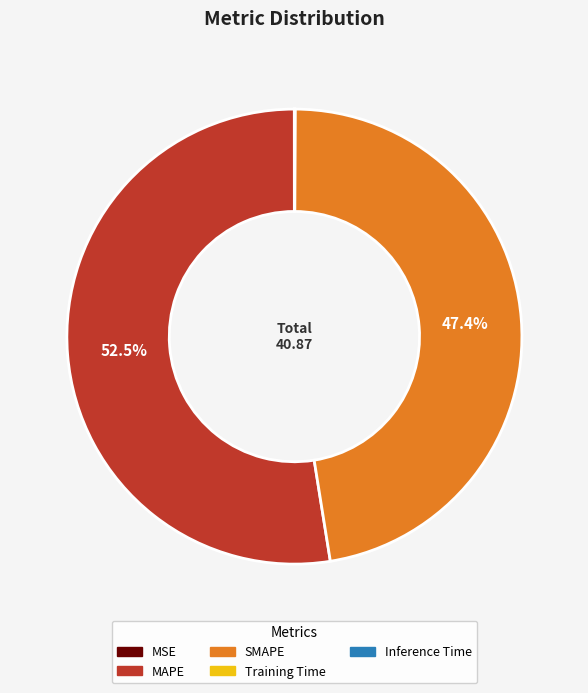

What portion of the pie excludes SMAPE?

52.6%